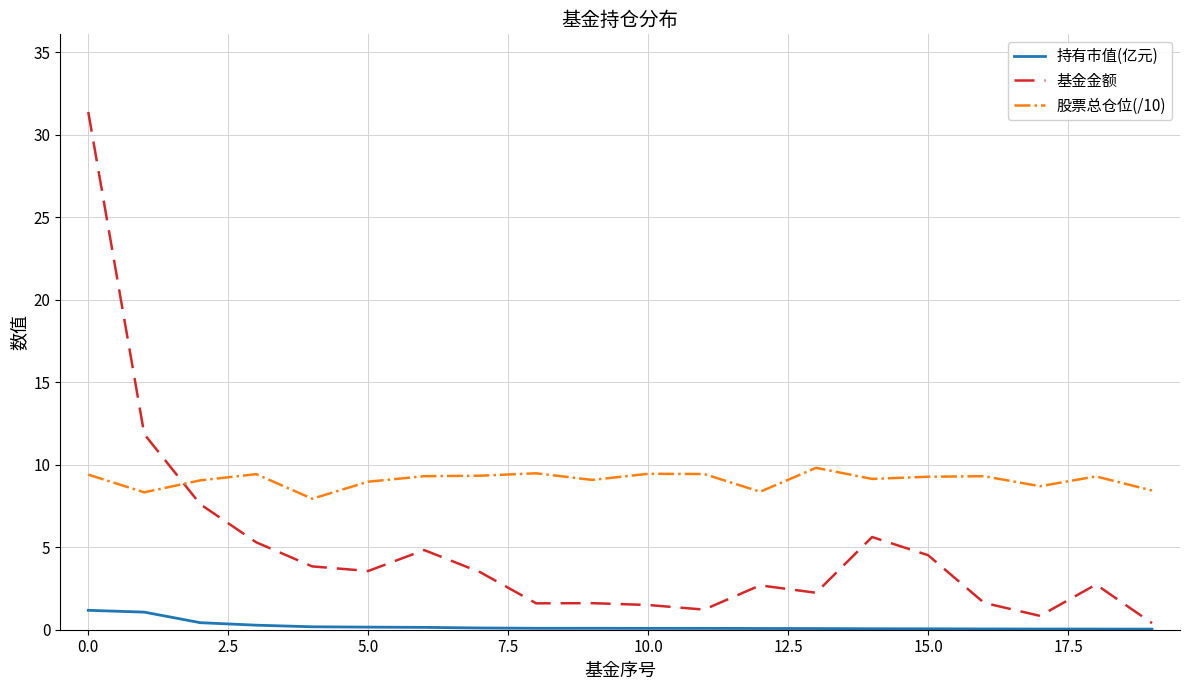

What is the difference between the maximum and minimum values in the 基金金额 series?

31.0